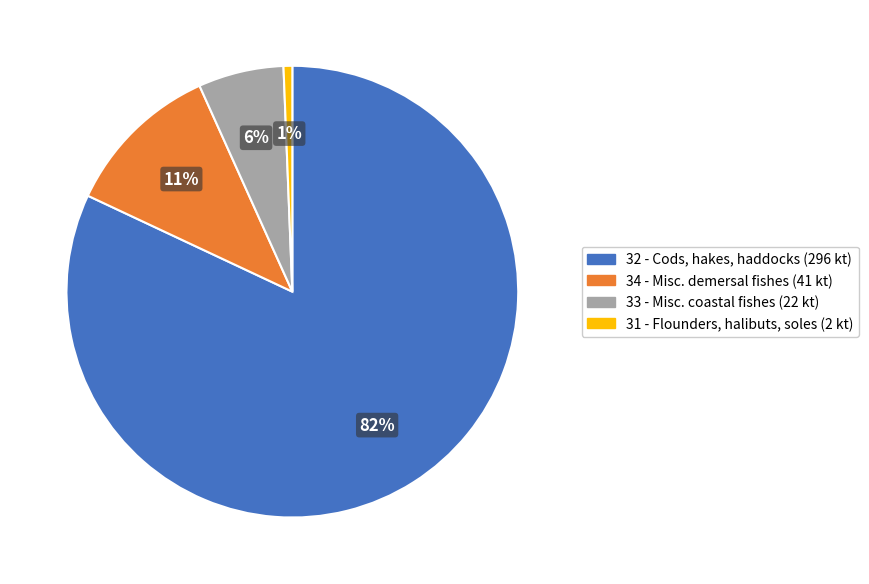

To the nearest percent, what is the average slice percentage?

25%